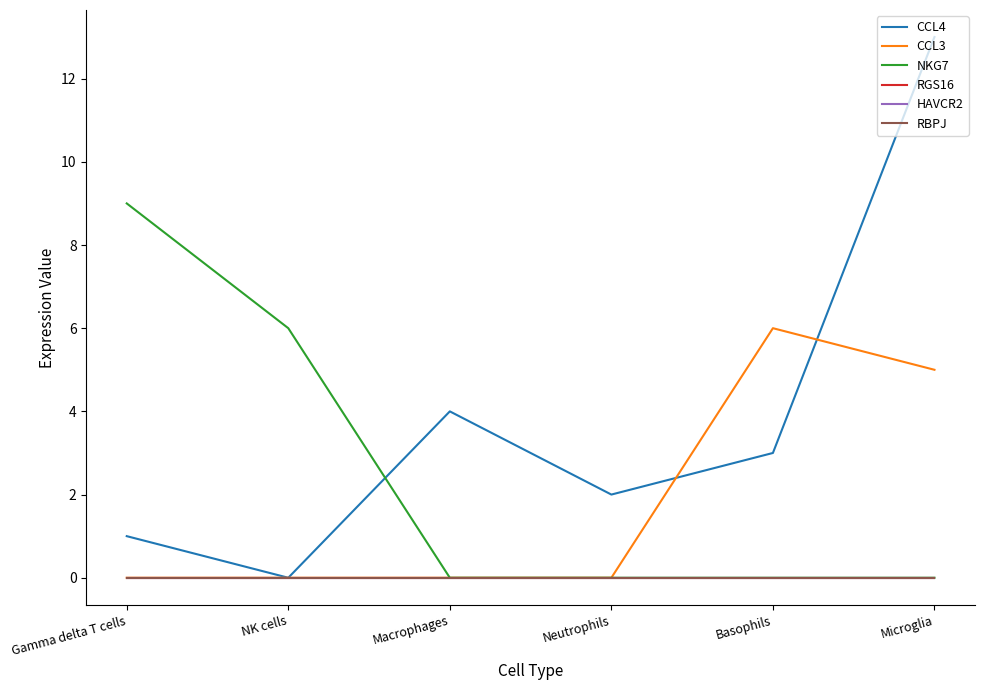

What is the spread (max minus min) of values at NK cells?

6